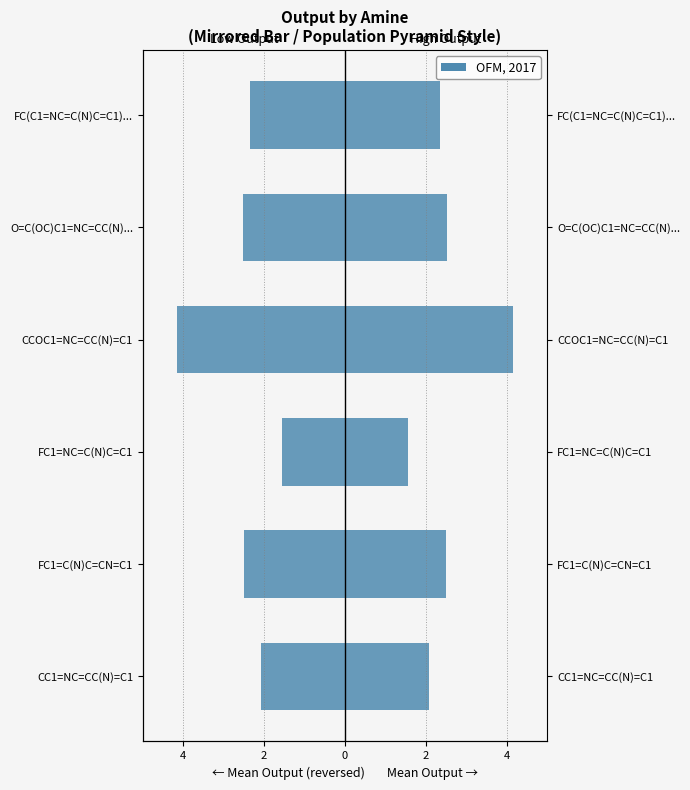

What is the average value of the Mean Output (Right) series?

2.5